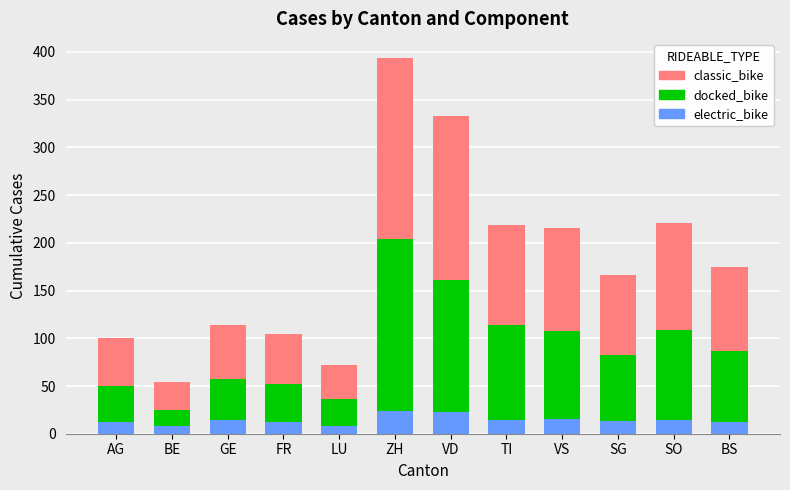

How many data points does each series have?

12